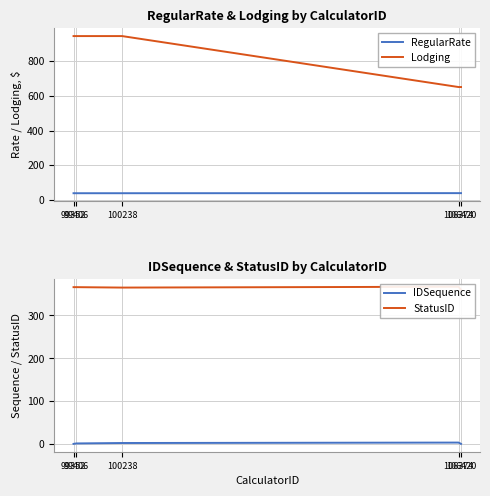

At which label is IDSequence closest to 2?

99406